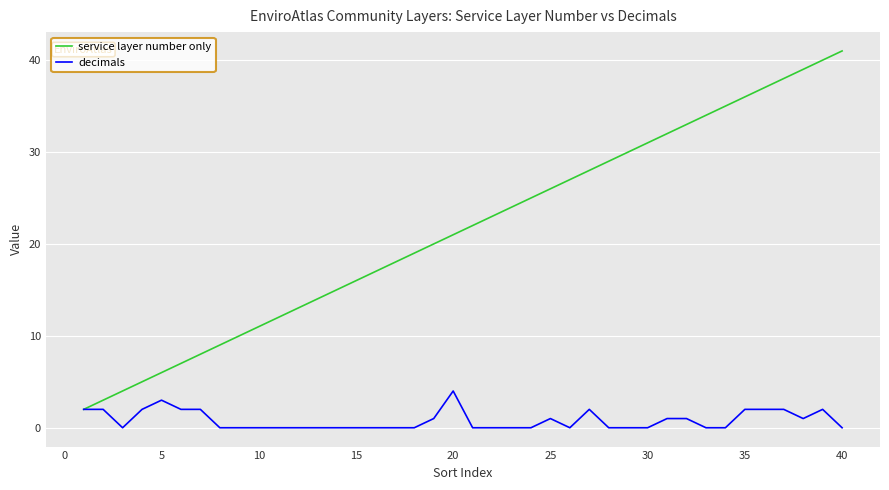

Which series has the largest range (max minus min)?

service layer number only